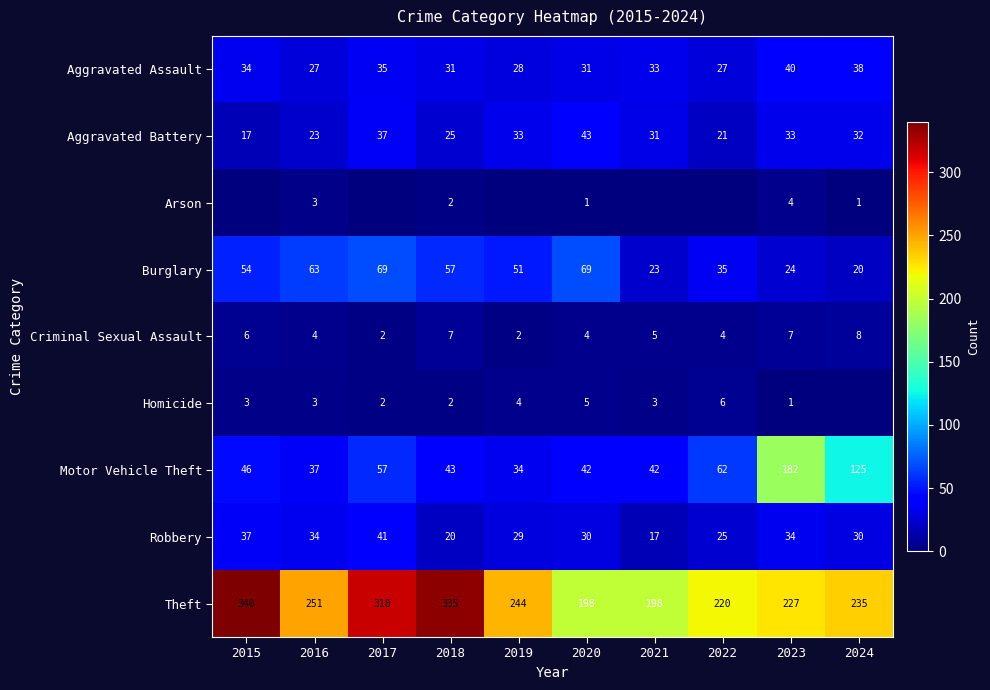

At which category does the chart reach its peak across all series?

2015